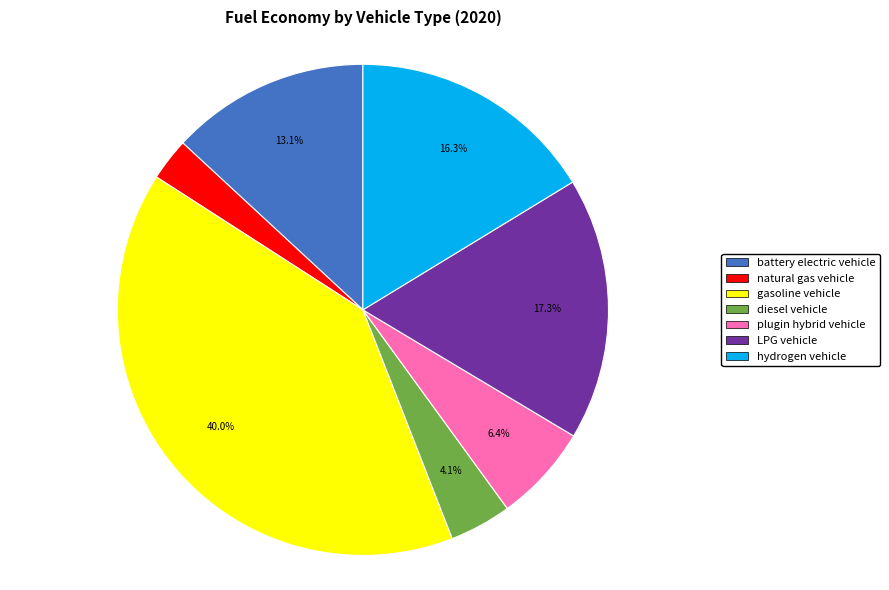

To the nearest percent, what percentage of the pie is LPG vehicle?

17%